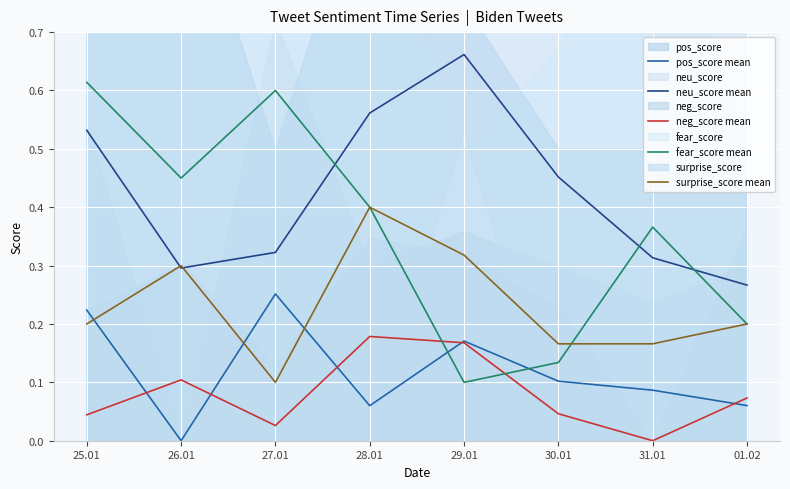

Reading left to right, what are all the values shown in this chart?

pos_score mean: 0.2	0.0	0.3	0.1	0.2	0.1	0.1	0.1
neu_score mean: 0.5	0.3	0.3	0.6	0.7	0.5	0.3	0.3
neg_score mean: 0.0	0.1	0.0	0.2	0.2	0.0	0.0	0.1
fear_score mean: 0.6	0.5	0.6	0.4	0.1	0.1	0.4	0.2
surprise_score mean: 0.2	0.3	0.1	0.4	0.3	0.2	0.2	0.2